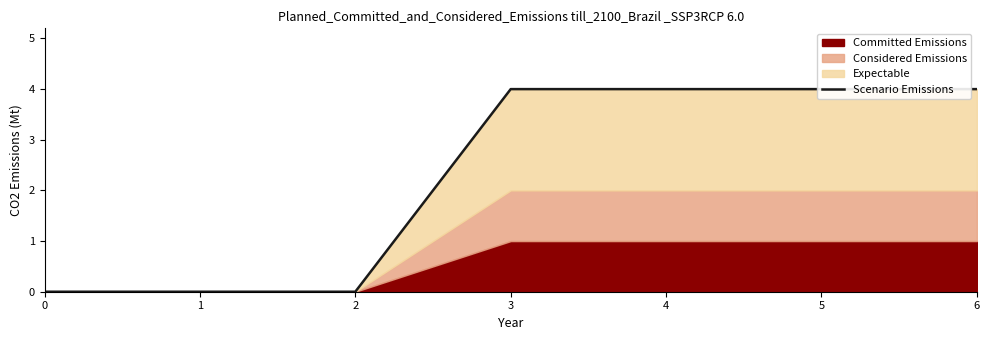

What is the value of the 7th point from the left?

4